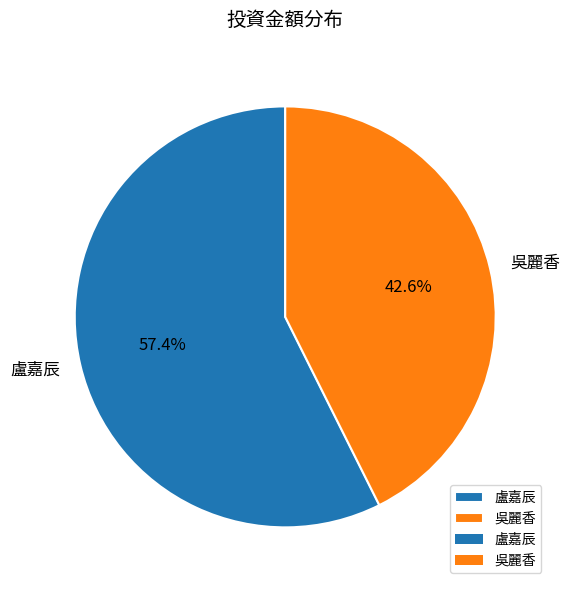

Rank the categories by value from highest to lowest.

盧嘉辰, 吳麗香